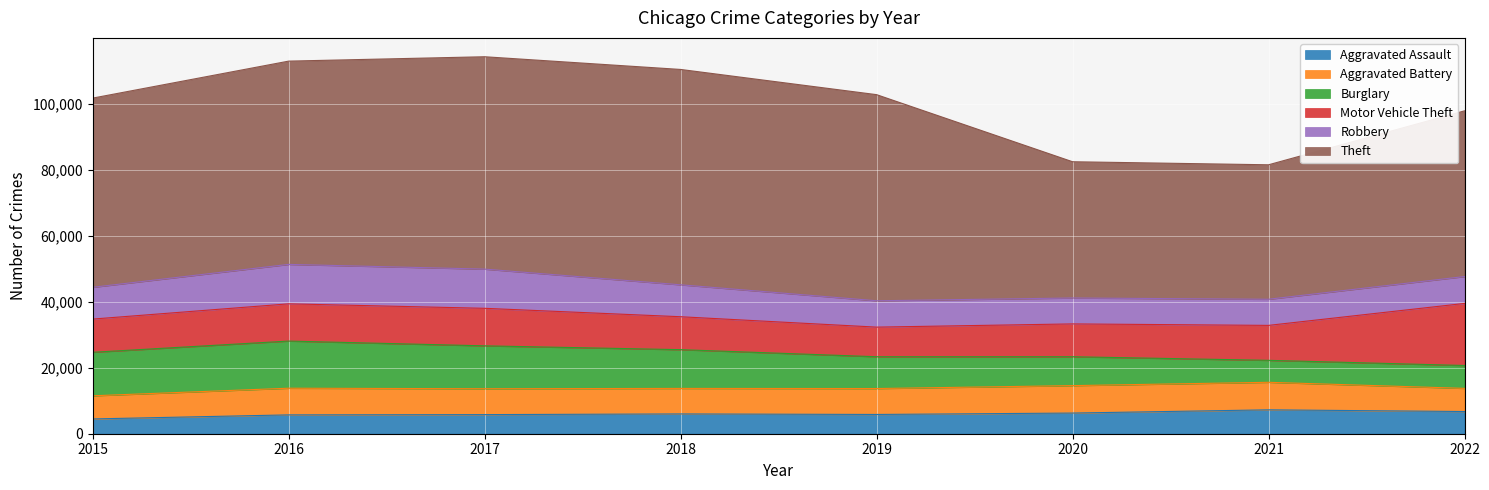

What is the total value across all series at 2022?

97878